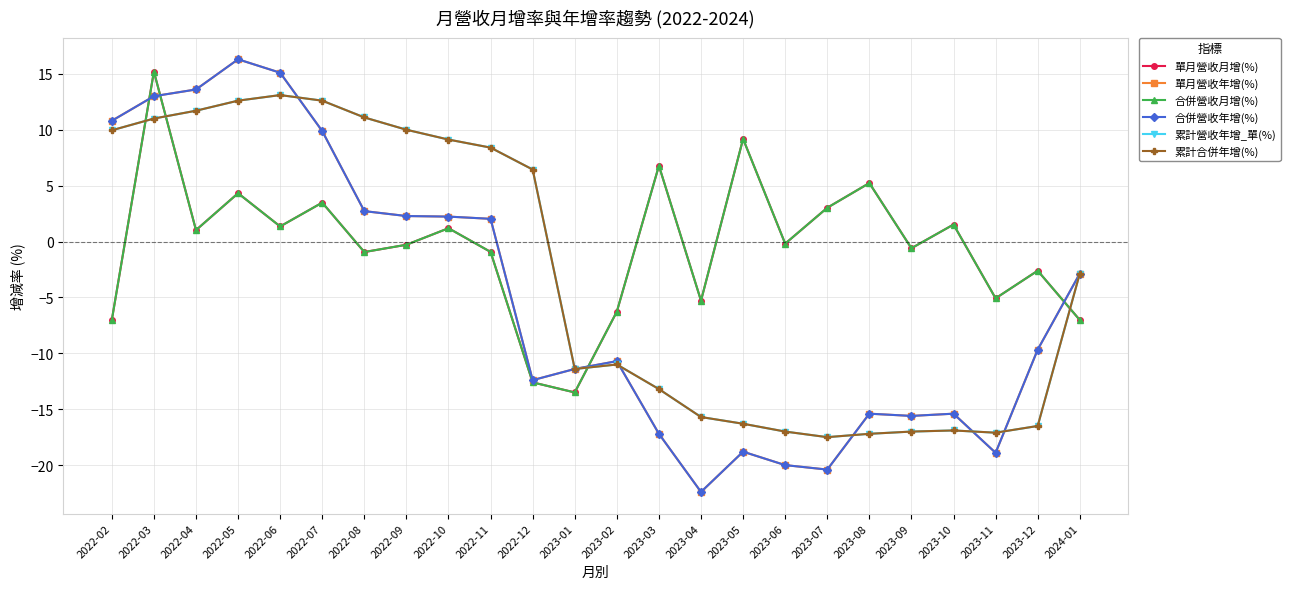

What is the total value across all series at 2022-12?

-37.1